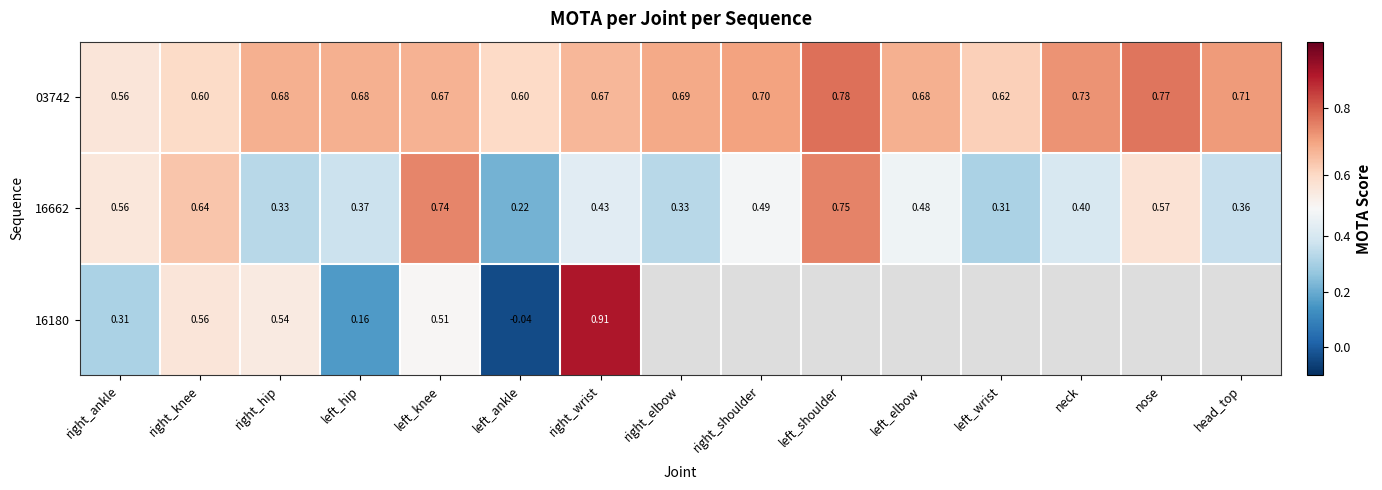

Where is 16662 nearest to the value 0?

left_ankle